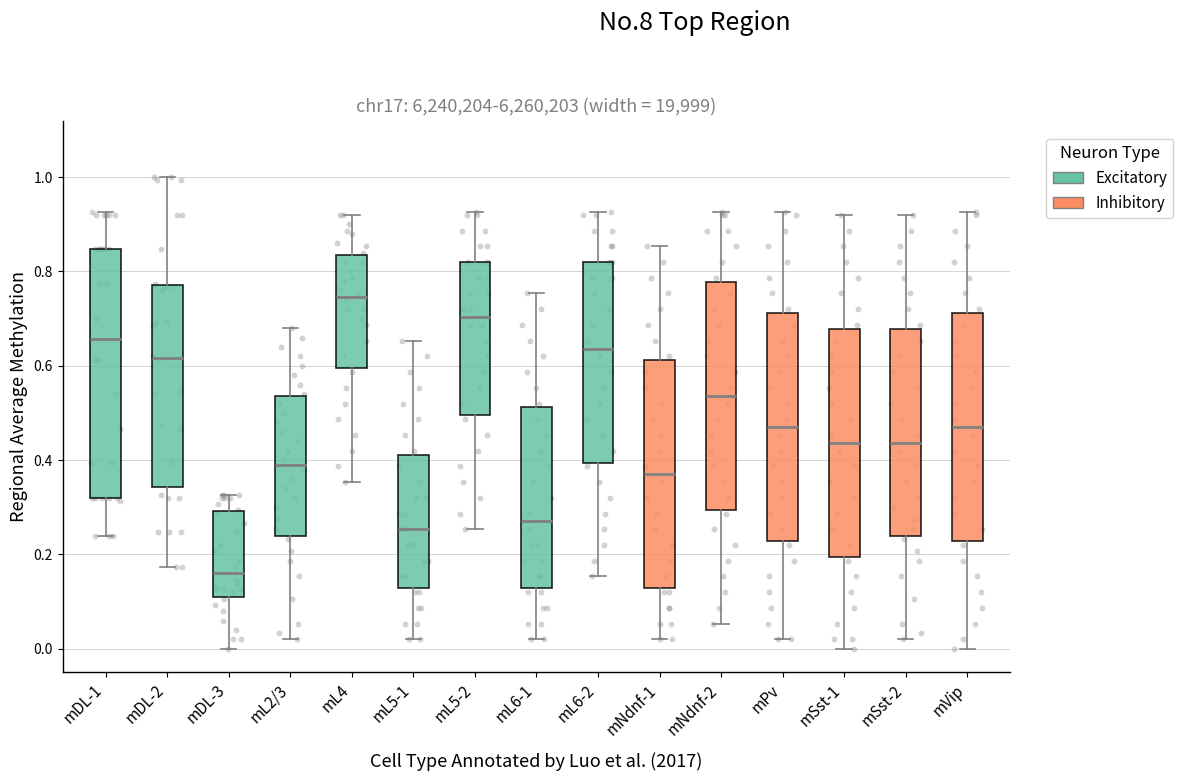

Which box is the tallest, from its lower edge to its upper edge?

mDL-1